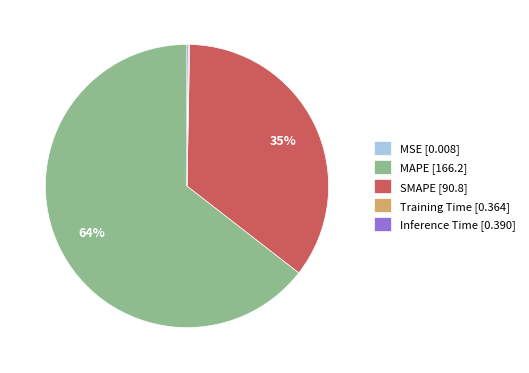

Approximately how many times larger is the value at MAPE [166.2] compared to SMAPE [90.8]?

1.8